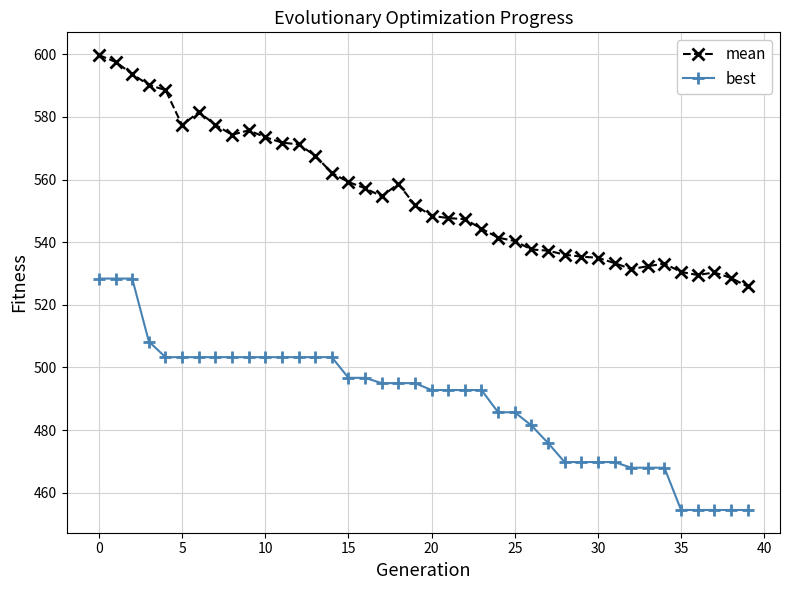

True or false: mean and best intersect in this chart.

False